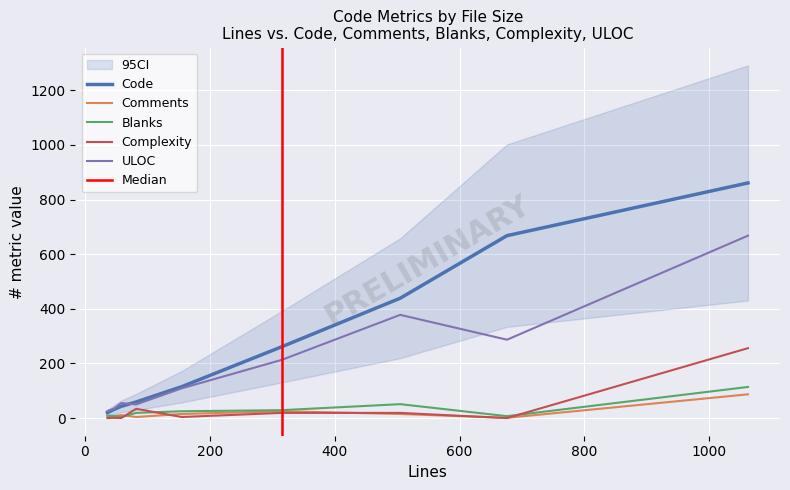

Which series has the largest total across all categories?

Code